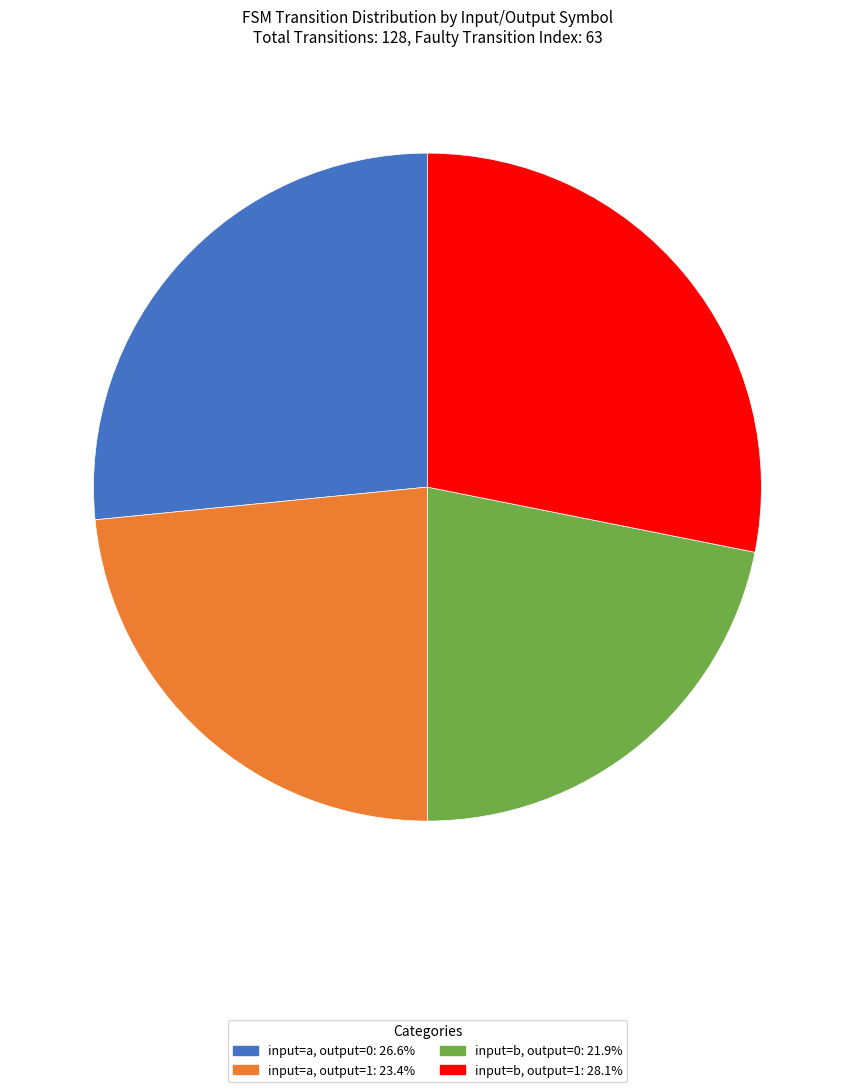

Which category has the smallest portion of the pie?

input=b, output=0